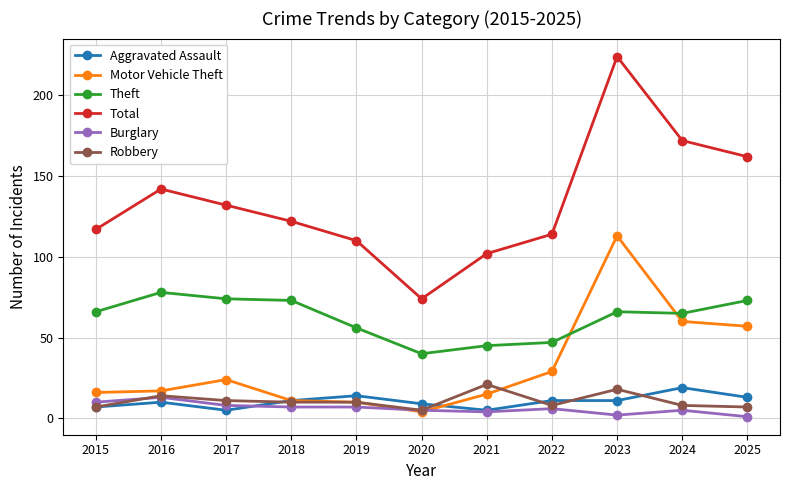

The value of Total at 2019 is 195. True or false?

False